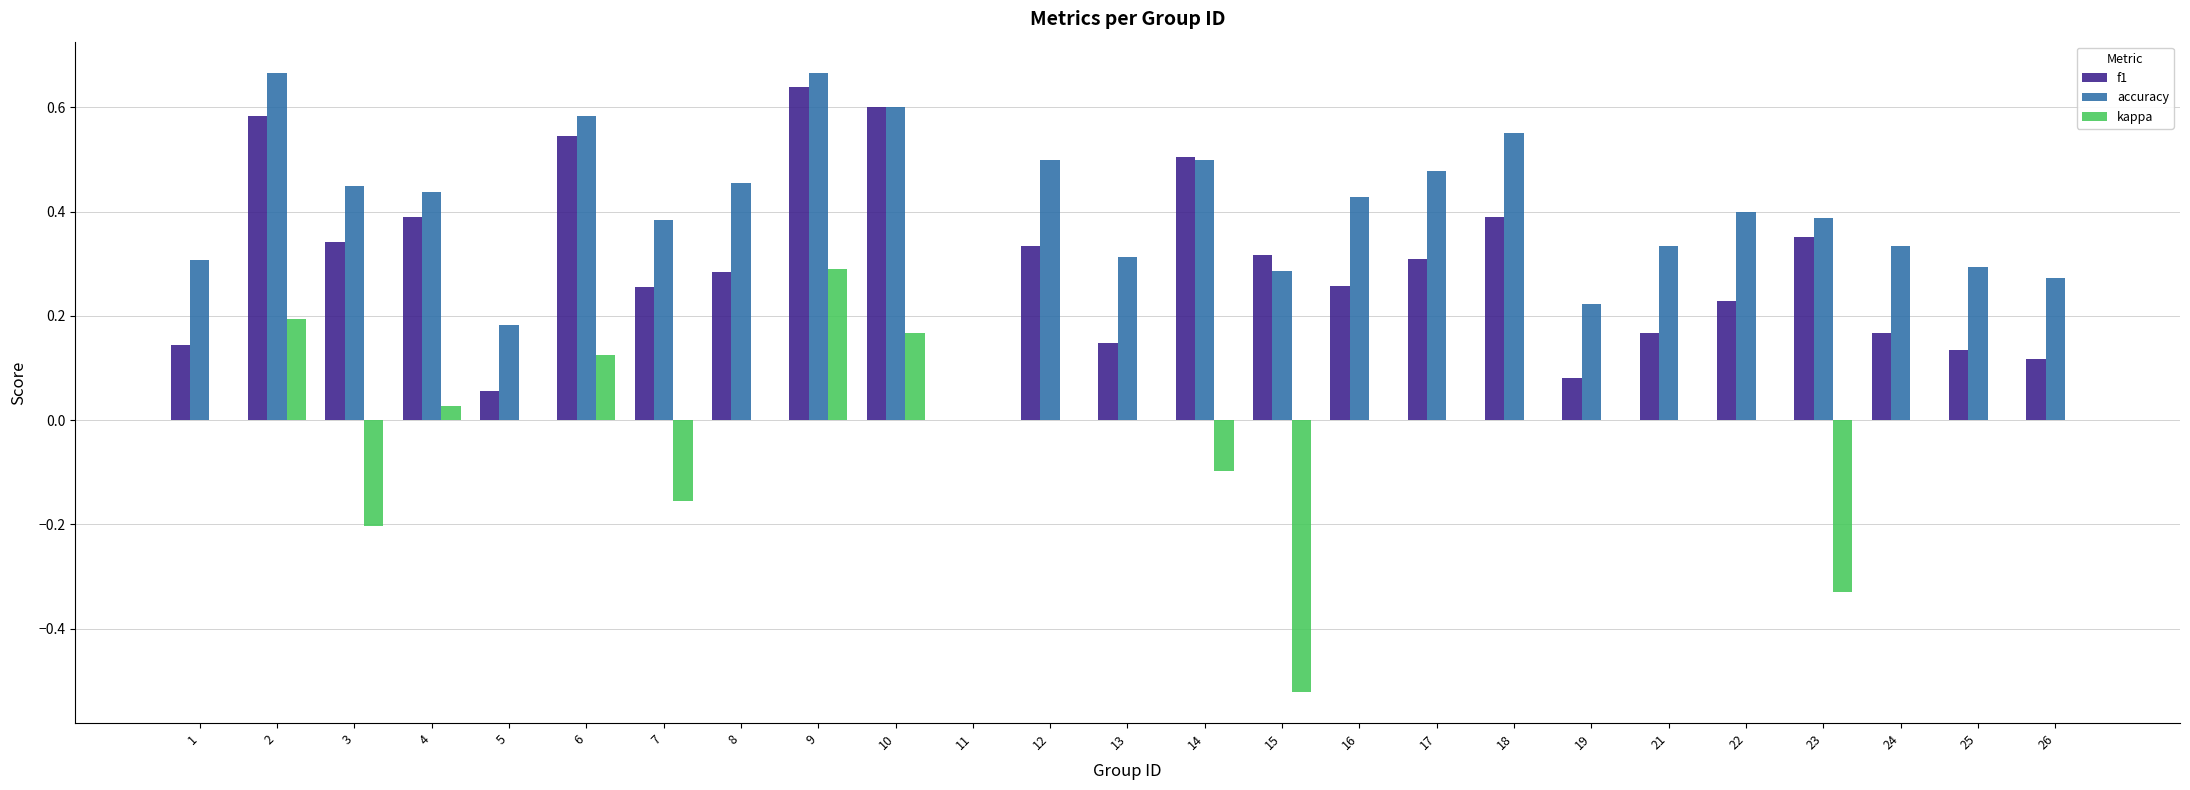

How many values in the f1 series exceed 0?

24